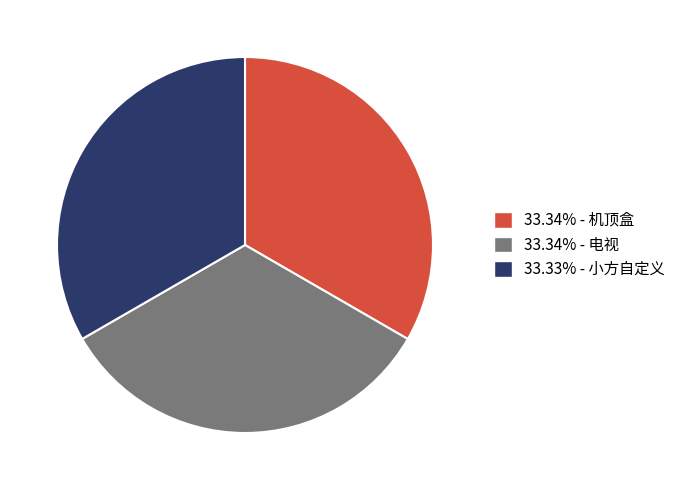

Does any single category account for the majority?

No